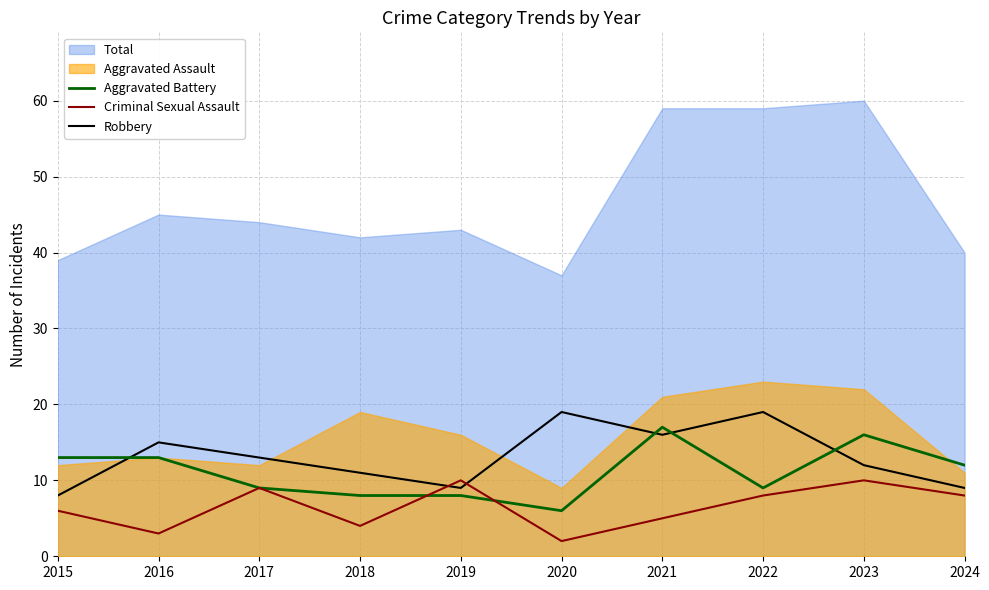

Is it true that Aggravated Battery equals 8 at 2018?

True